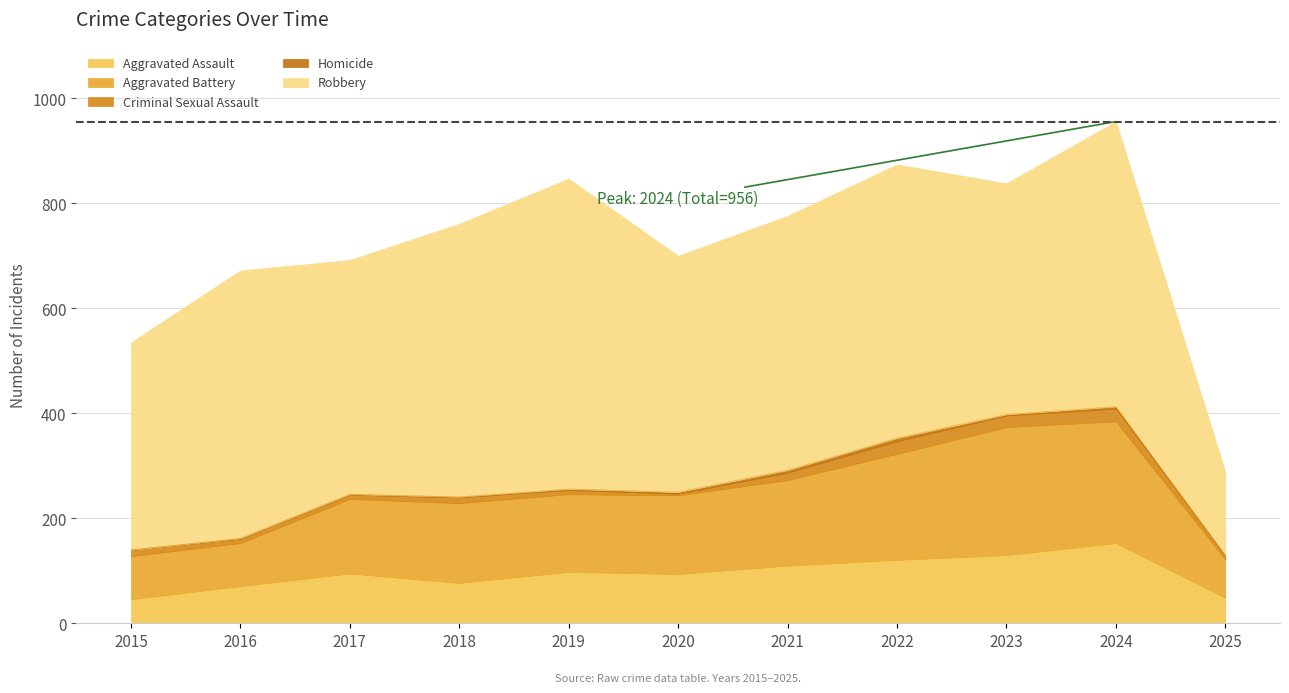

List the series in order of their peak value, lowest first.

Homicide, Criminal Sexual Assault, Aggravated Assault, Aggravated Battery, Robbery